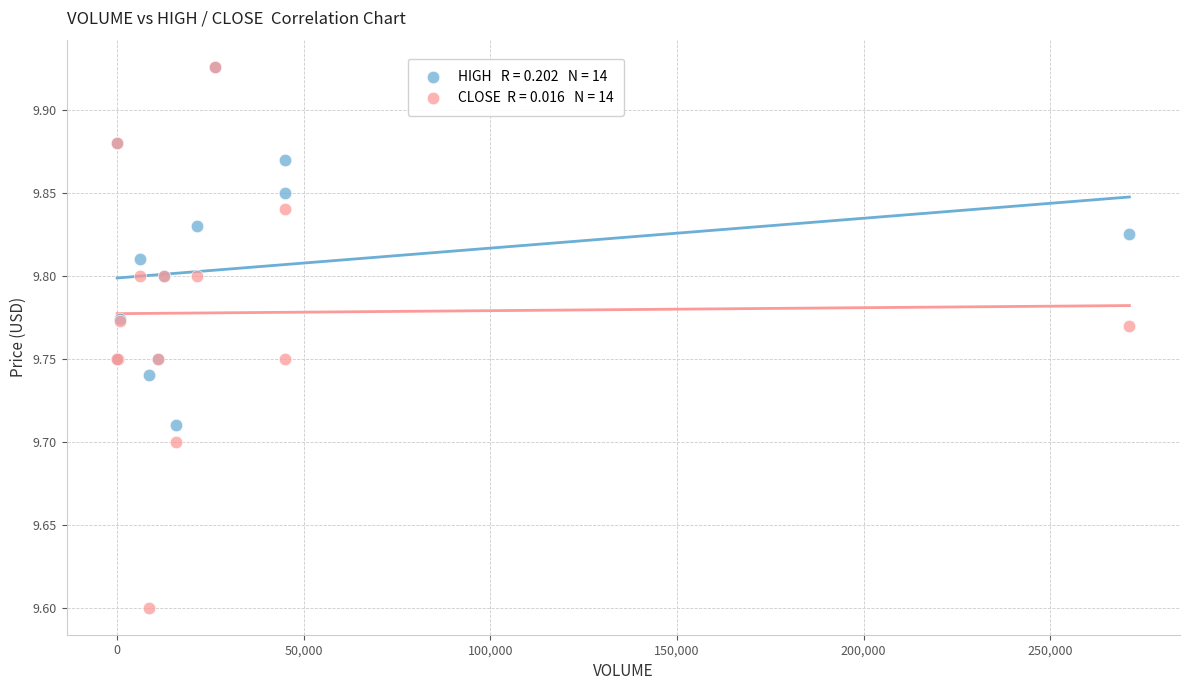

Across all series, what Y value is closest to 9?

9.6